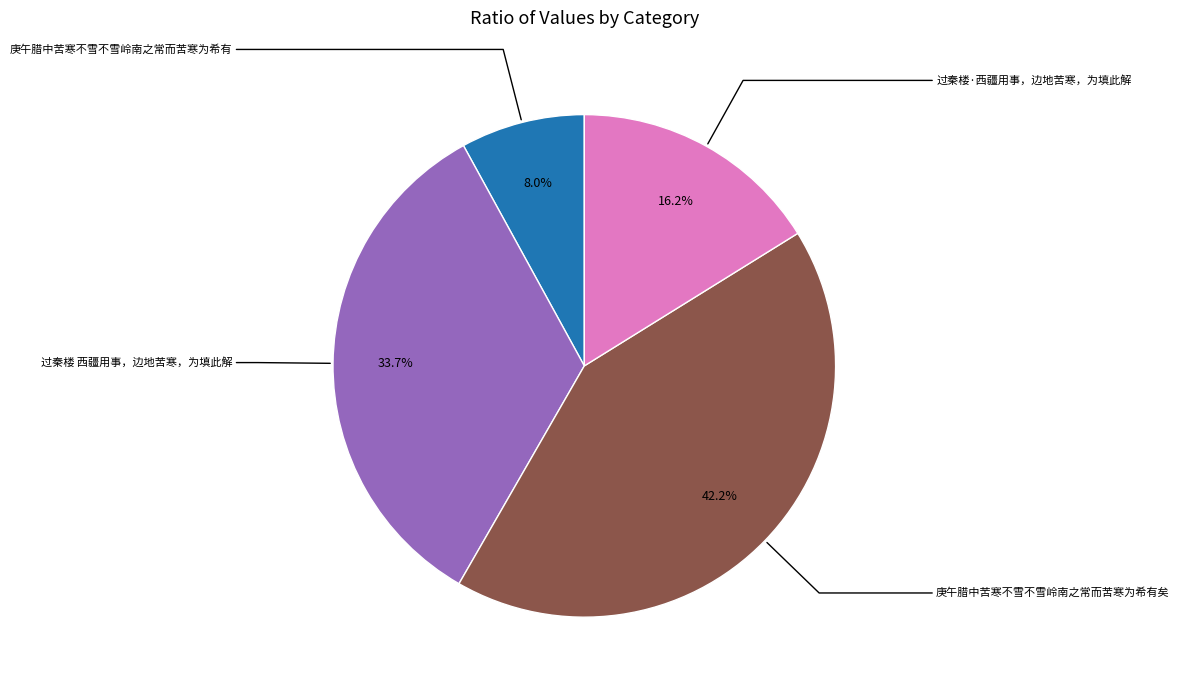

What is the smallest slice in the pie chart?

庚午腊中苦寒不雪不雪岭南之常而苦寒为希有